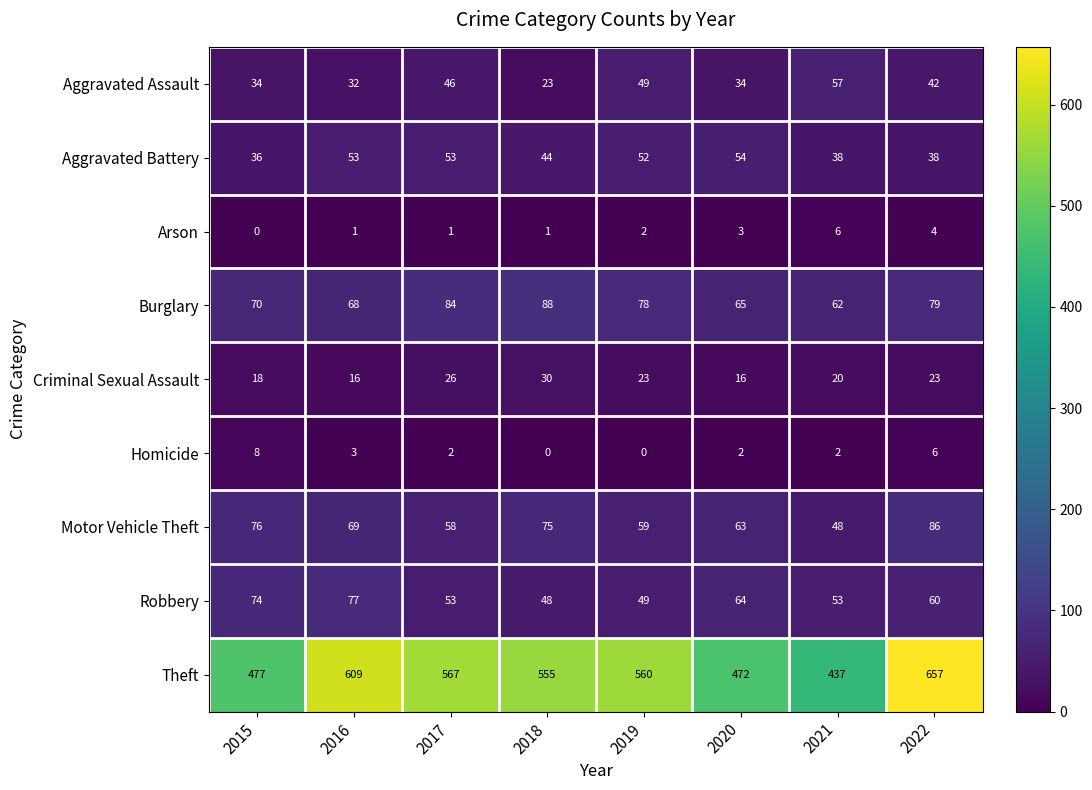

At which label does Theft first exceed 560?

2016